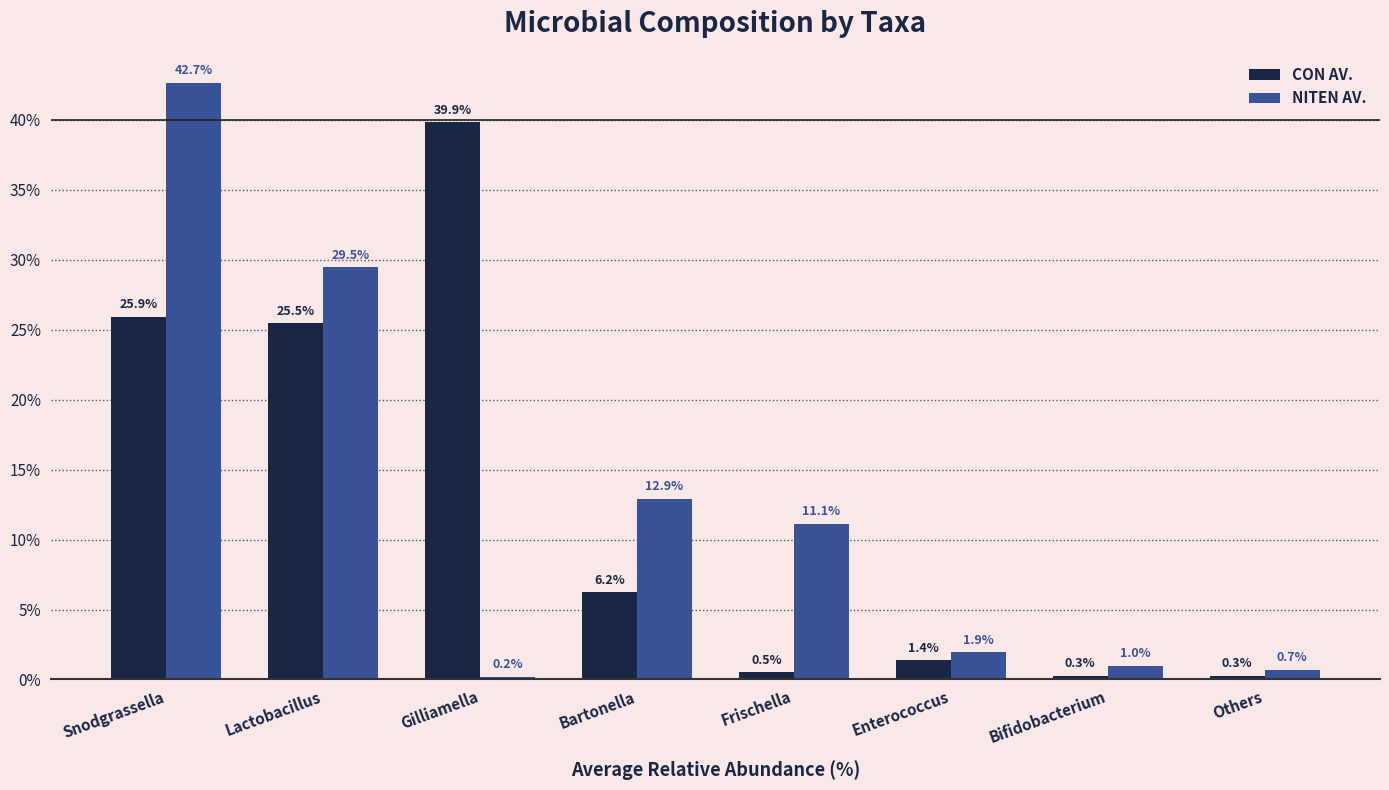

What is the difference between the highest and lowest values at Lactobacillus?

4.0